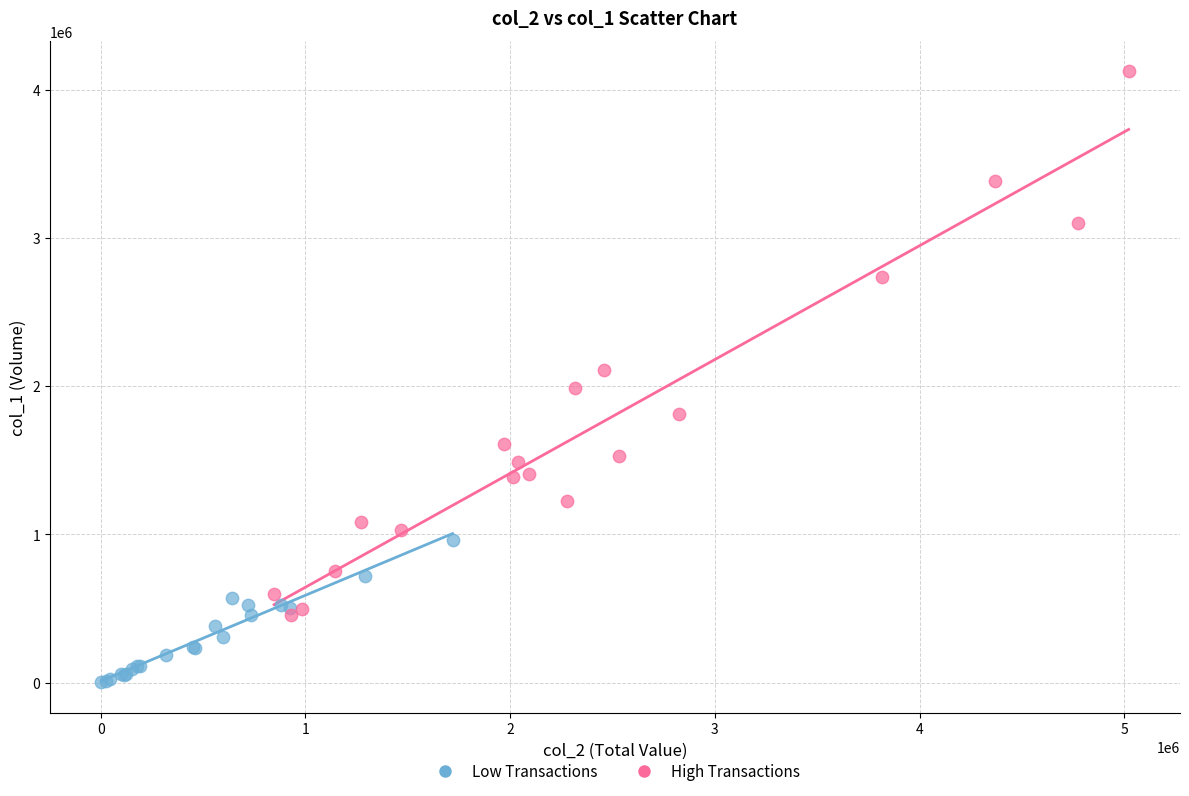

Which series has the widest spread of Y values?

High Transactions